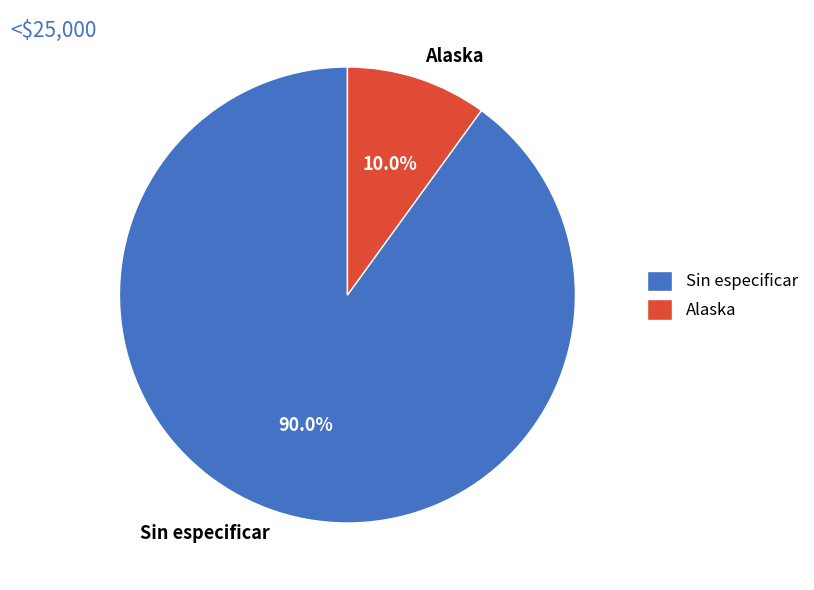

Rank the categories by value from highest to lowest.

Sin especificar, Alaska